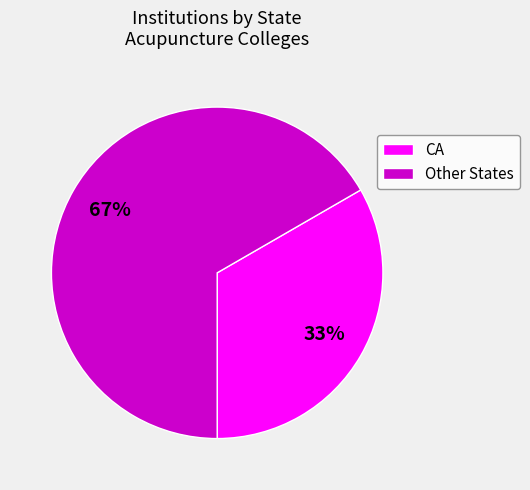

Which category has the smallest portion of the pie?

CA